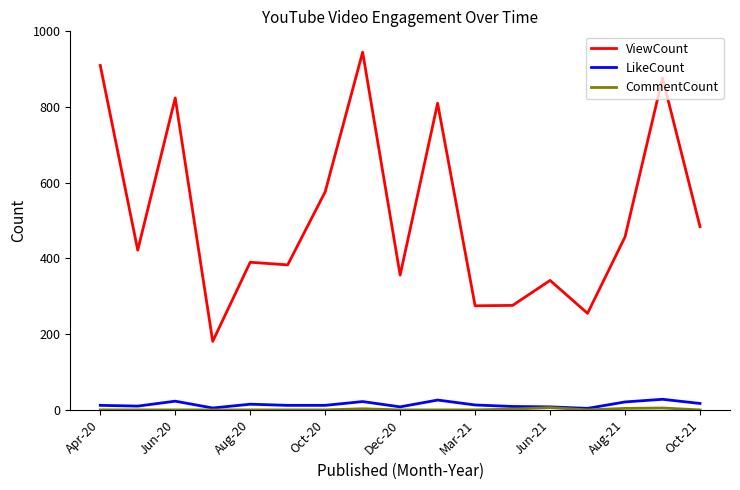

True or false: LikeCount and ViewCount cross at least once.

False